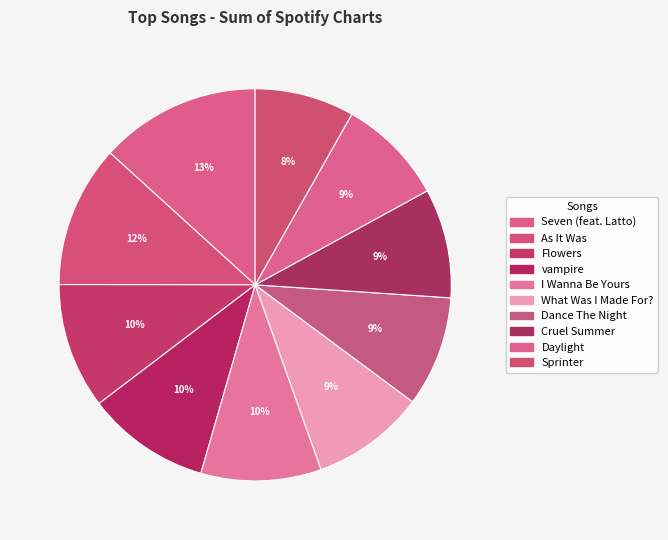

How many slices are in this pie chart?

10